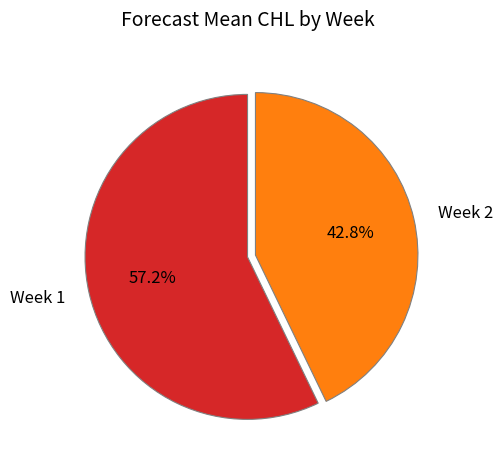

Does any single category account for the majority?

Yes